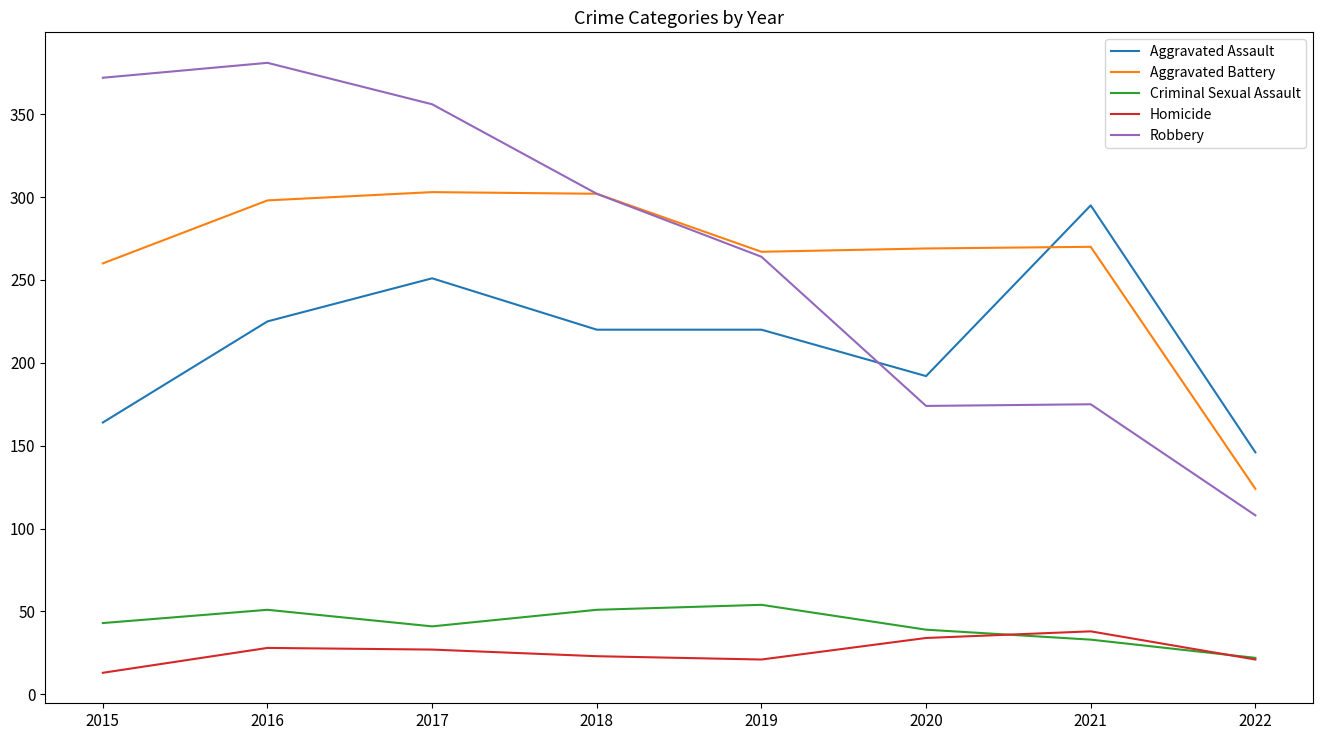

At 2016, list the series in order from smallest to largest.

Homicide, Criminal Sexual Assault, Aggravated Assault, Aggravated Battery, Robbery